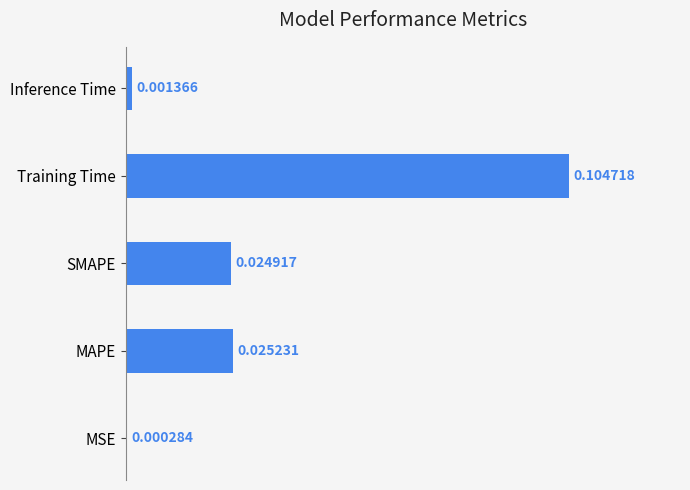

Between Training Time and SMAPE, which is larger?

Training Time